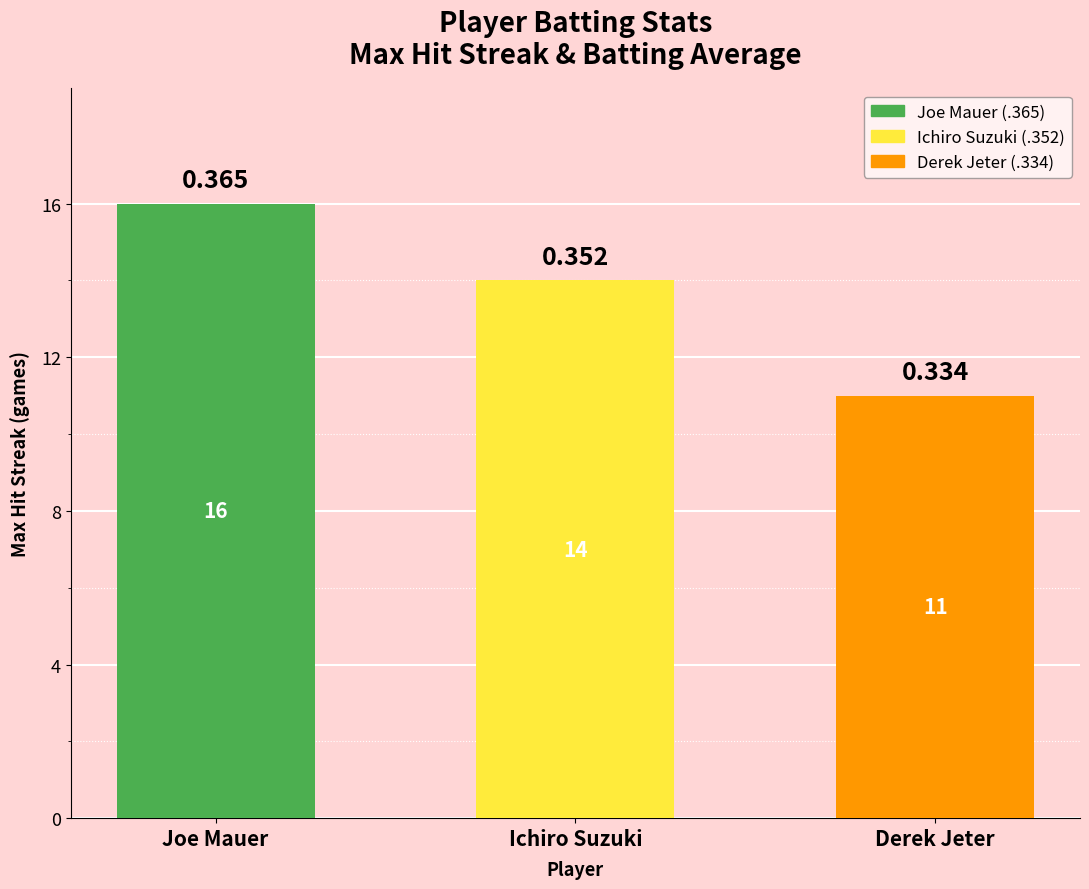

Are the bars horizontal?

No